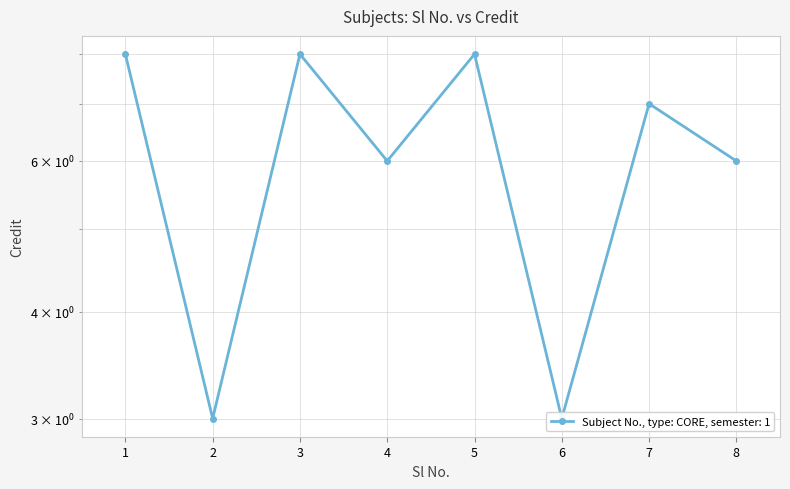

What is the difference between the maximum and minimum values?

5